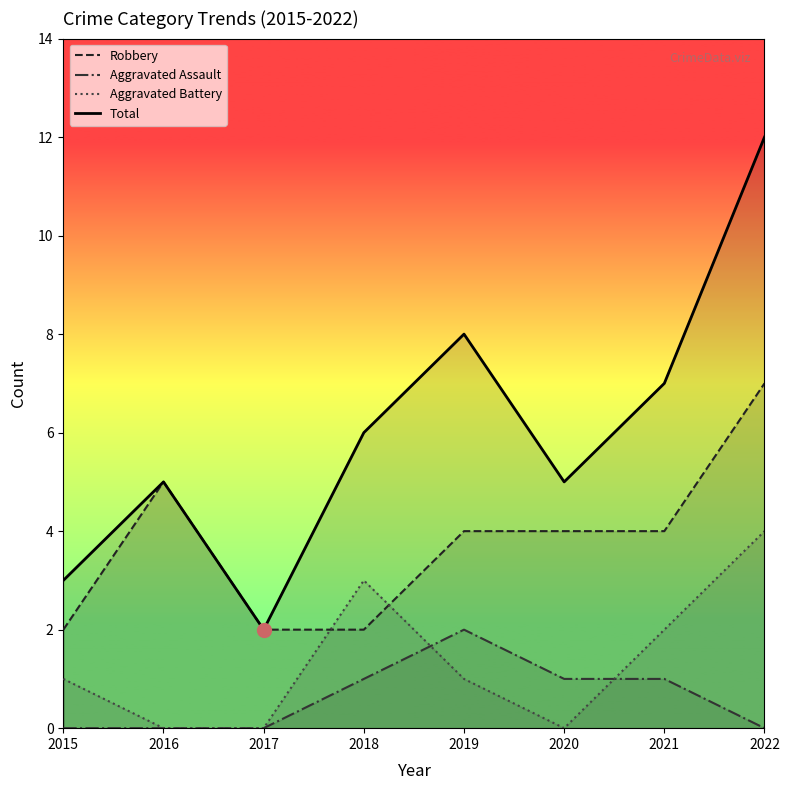

Which series has the largest total across all categories?

Total